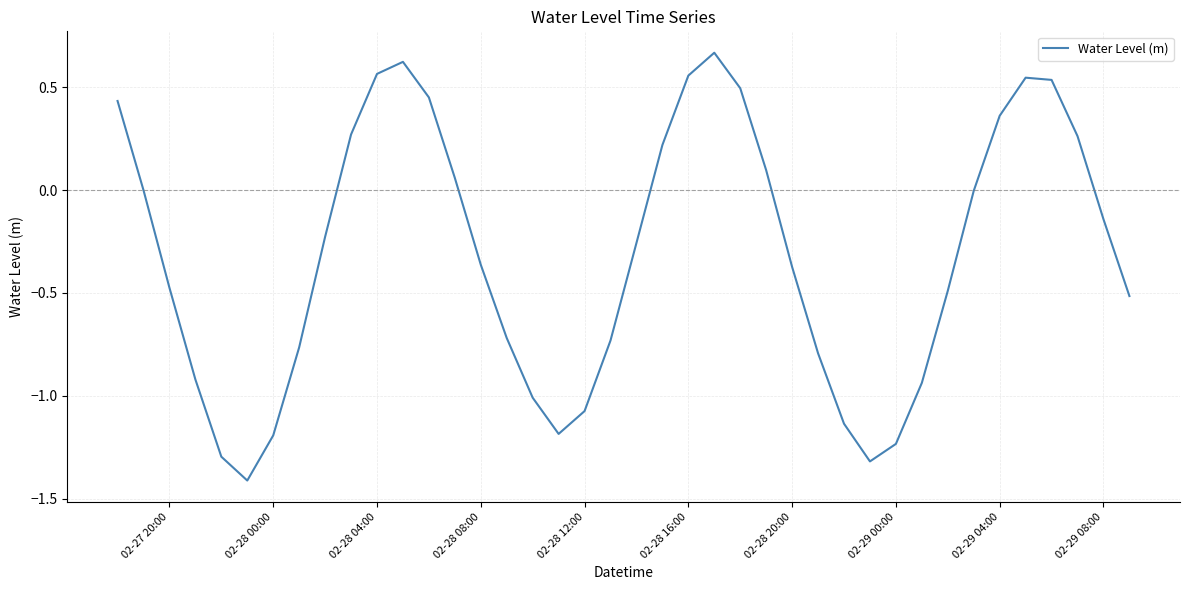

What is the difference between the maximum and minimum values?

2.1